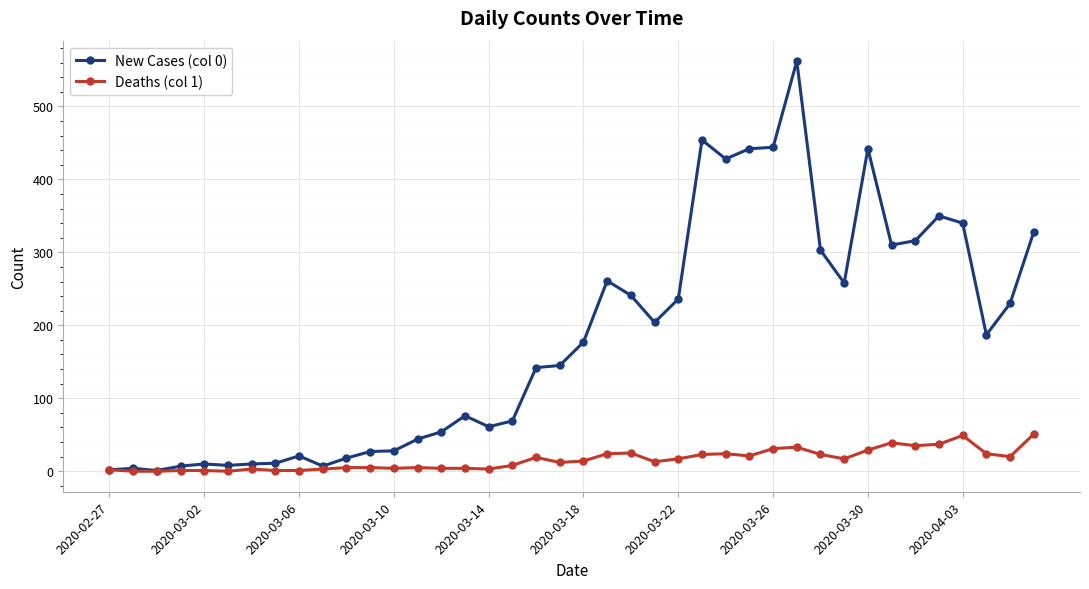

List the series in order of their overall mean, highest first.

New Cases (col 0), Deaths (col 1)